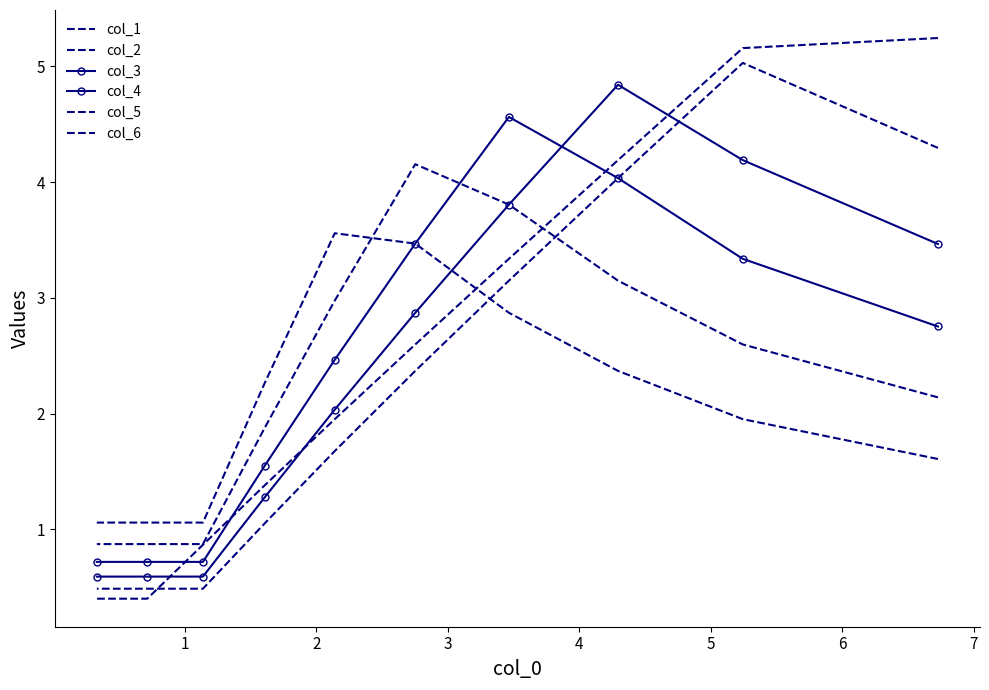

What is the total value across all series at 5?

14.7